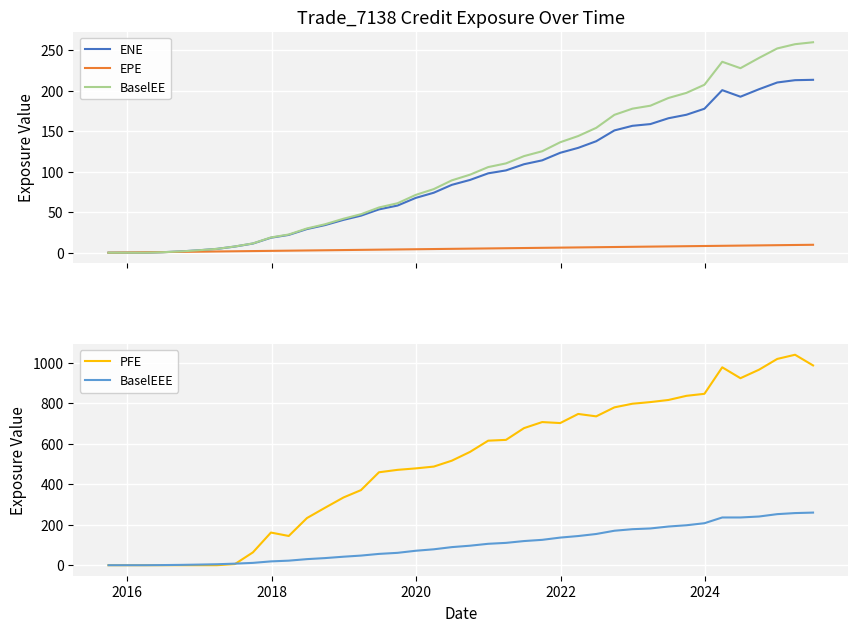

What is the highest value of the EPE series?

9.7